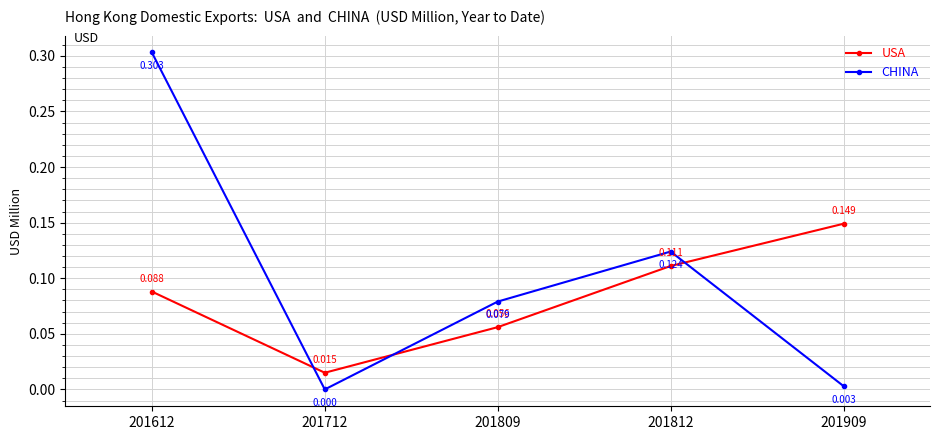

Which series has the widest spread of values?

CHINA